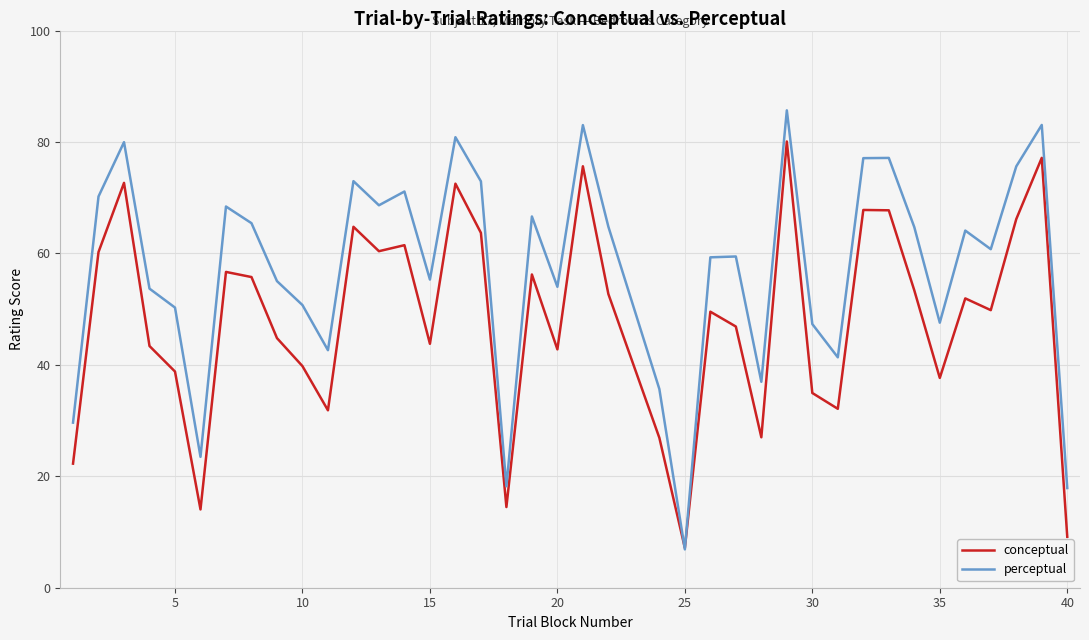

Which series has the widest spread of values?

perceptual